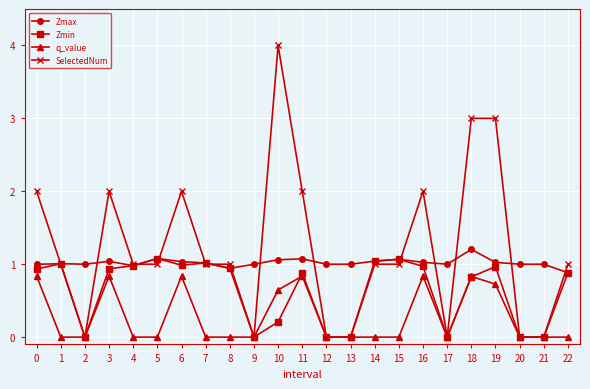

True or false: SelectedNum has a value of 2.0 at 3.

True